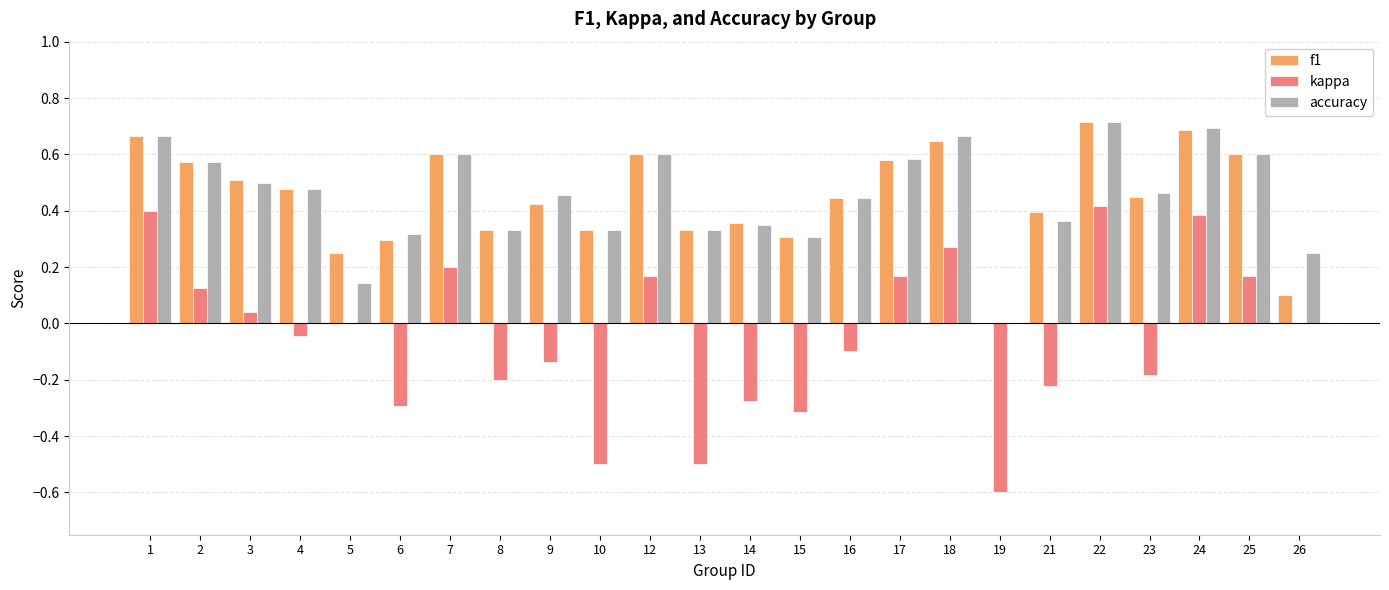

At which label does f1 reach its peak?

22